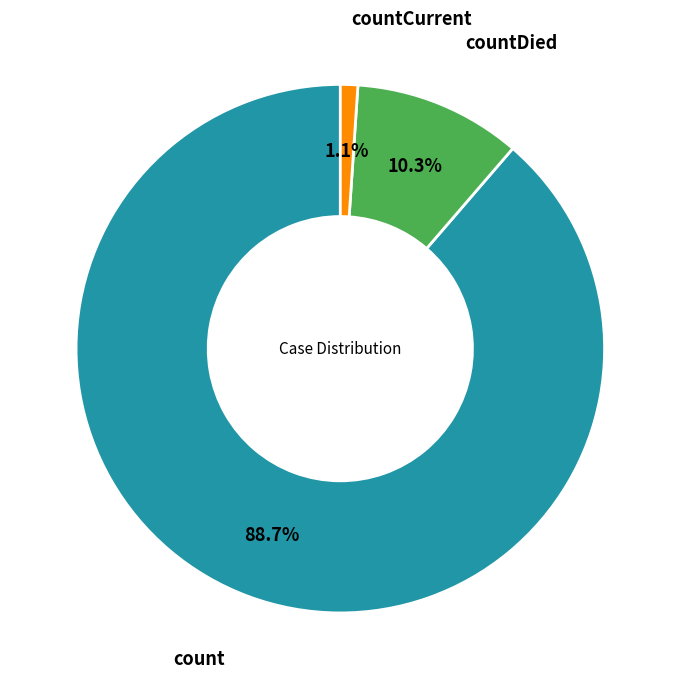

To the nearest percent, what is the average slice percentage?

33%